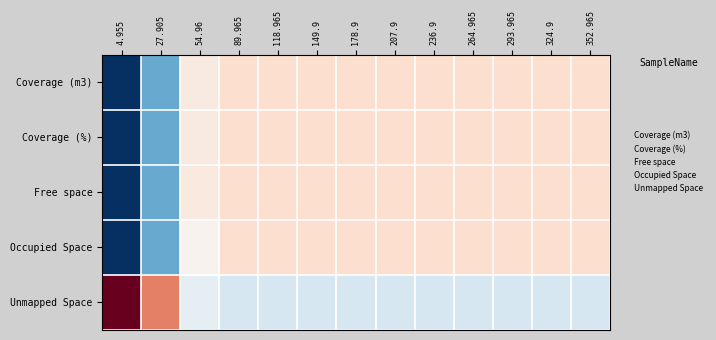

List the series in order of their peak value, lowest first.

Free space, Coverage (m3), Coverage (%), Occupied Space, Unmapped Space